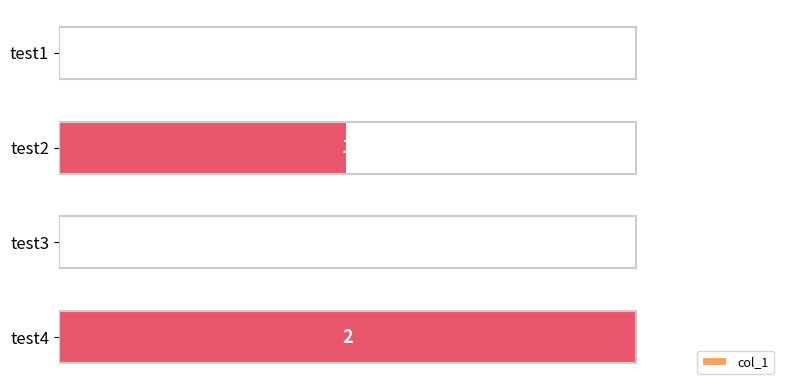

Which category has the highest value across all series?

test4